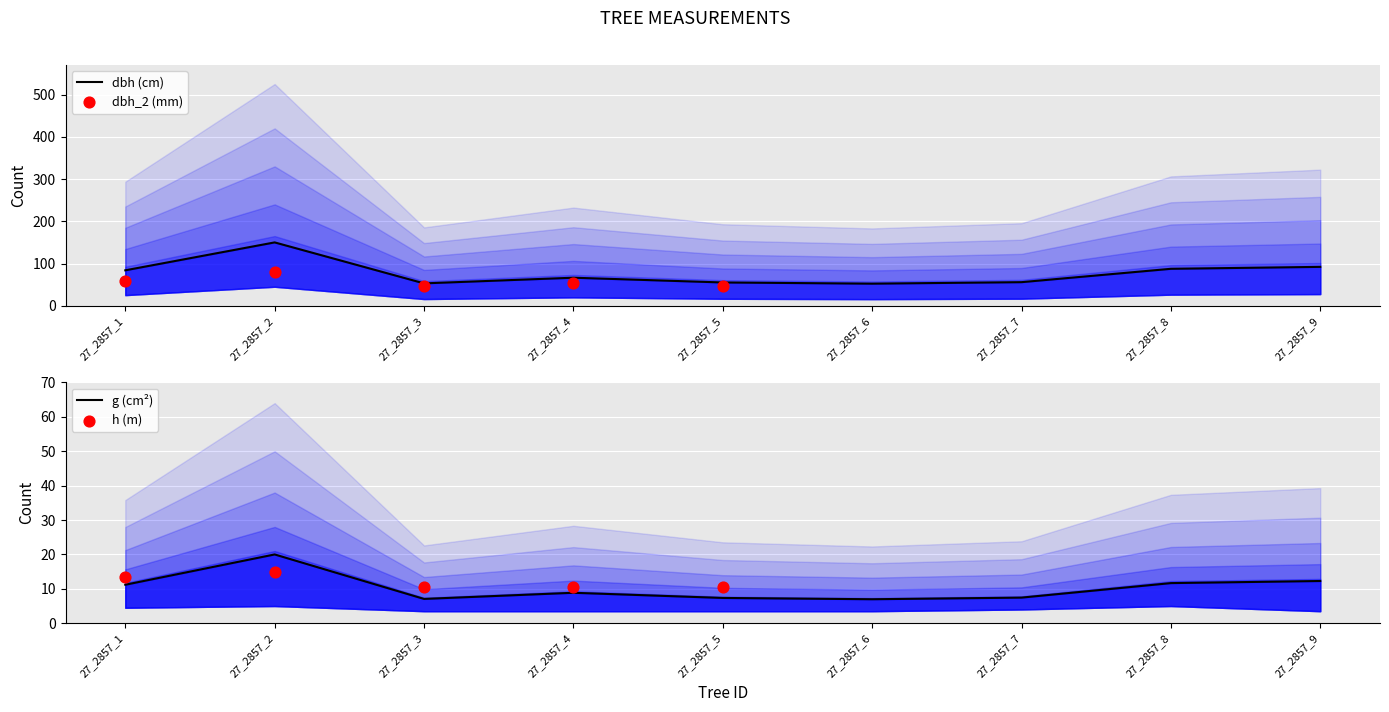

At how many categories does at least one series exceed 110?

1